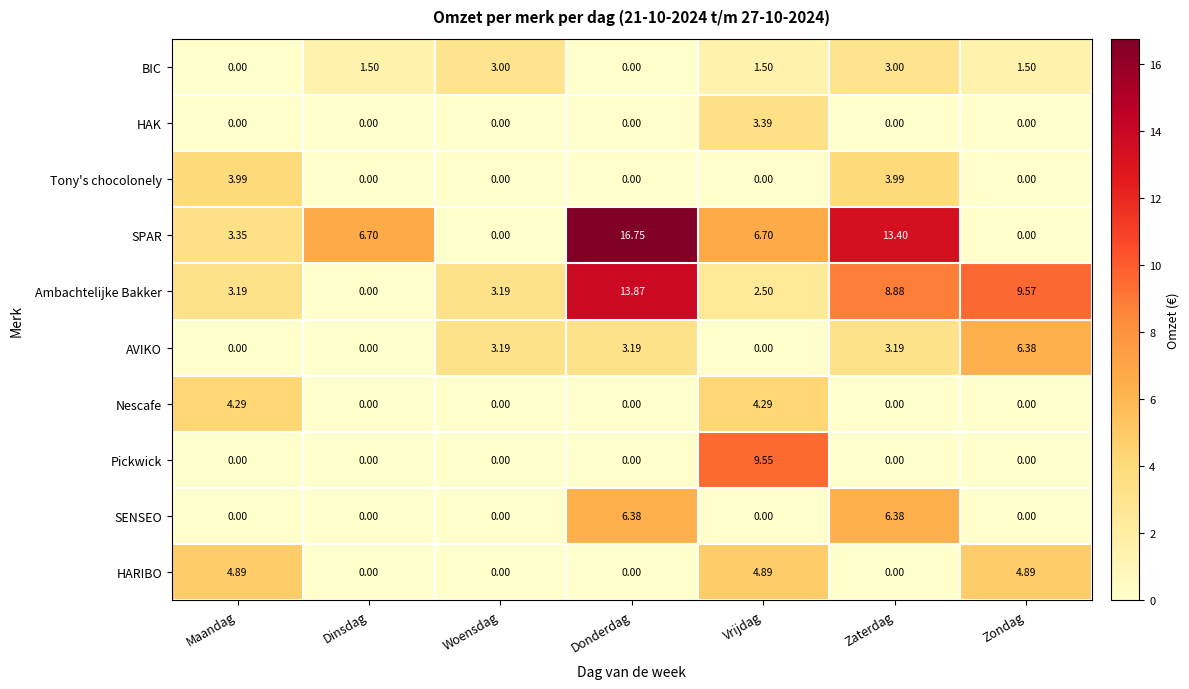

Which series changed the most between Dinsdag and Zaterdag?

Ambachtelijke Bakker